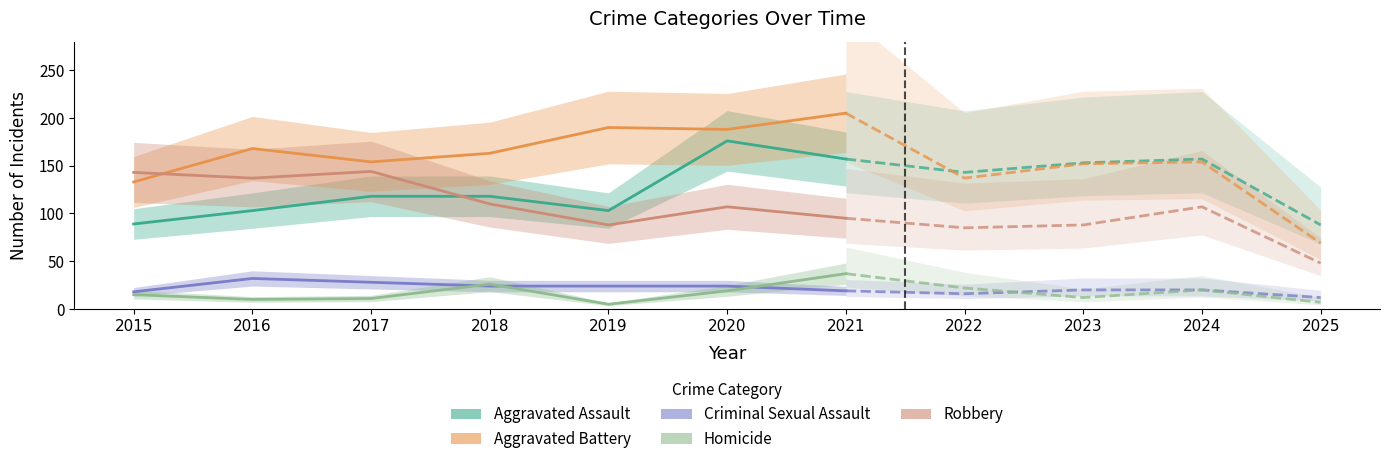

Where is Aggravated Battery nearest to the value 169?

2016